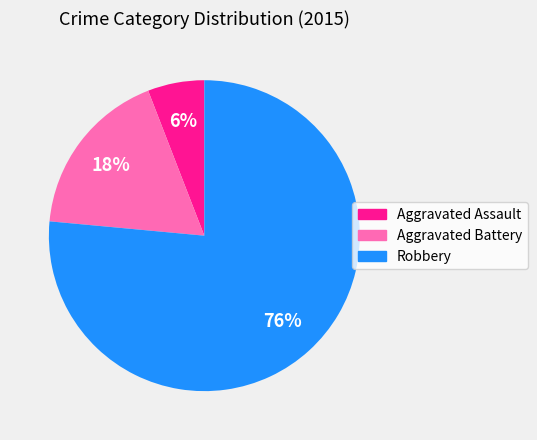

Is there a majority slice in this chart?

Yes